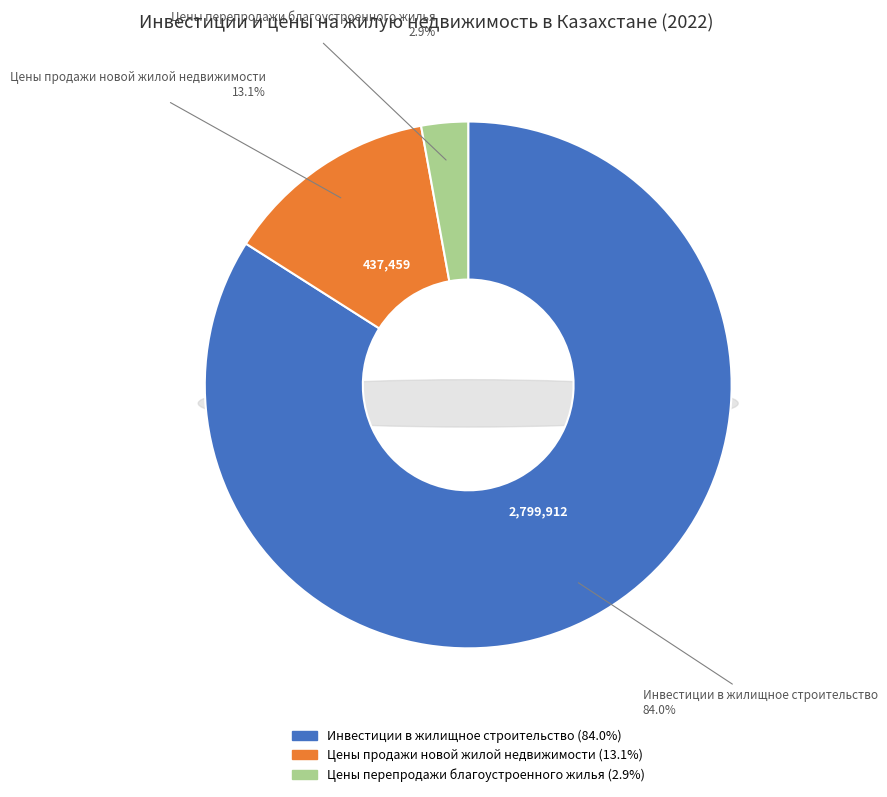

How many slices are in this pie chart?

3